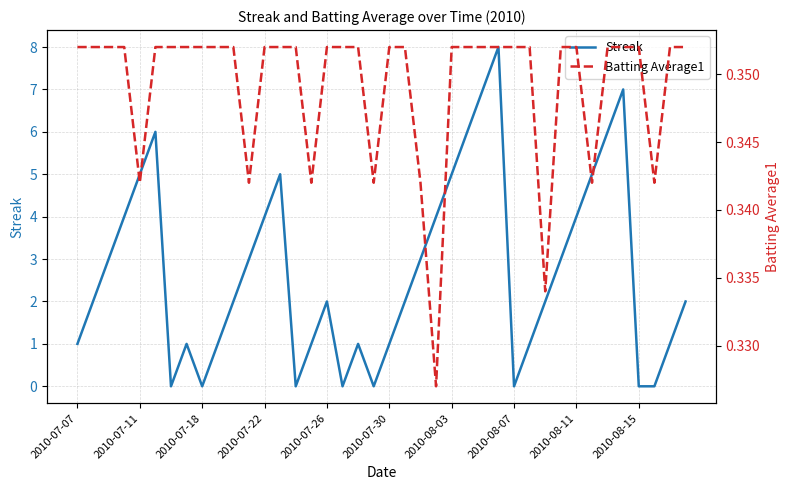

At which category is the sum across all series the highest?

27